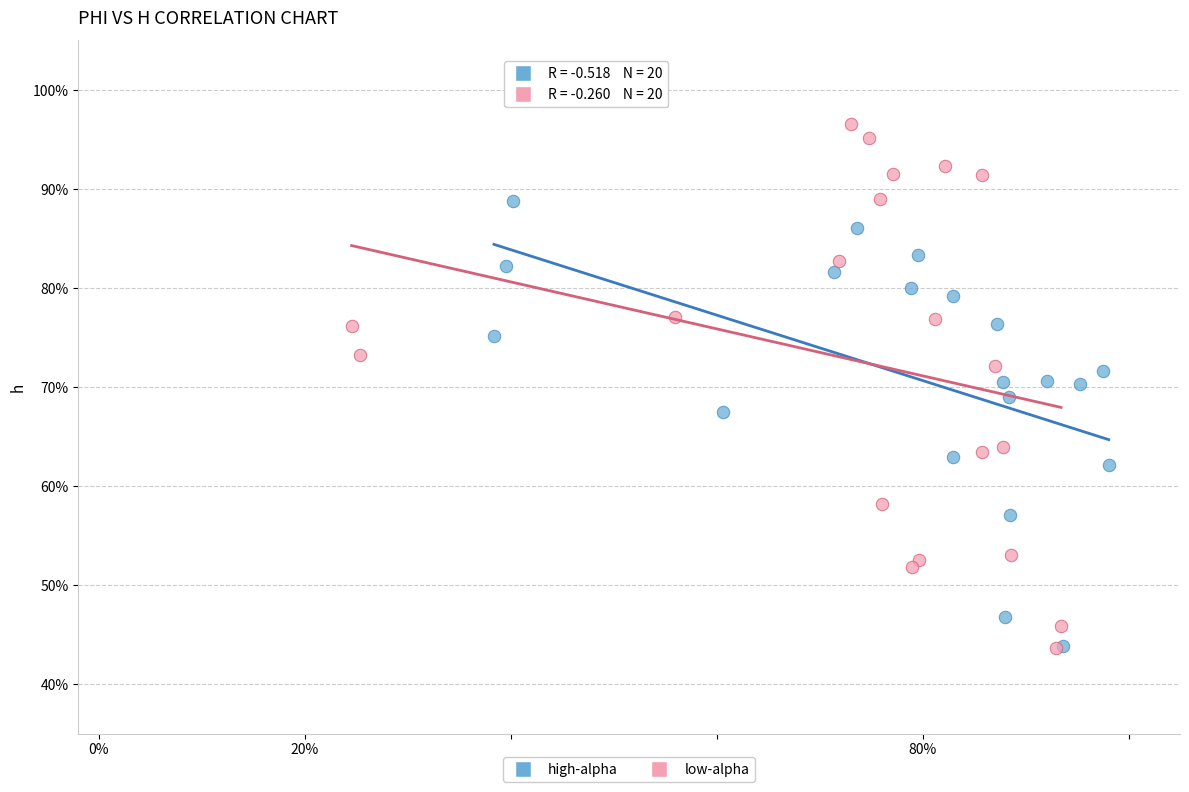

Which series has the widest spread of Y values?

low-alpha